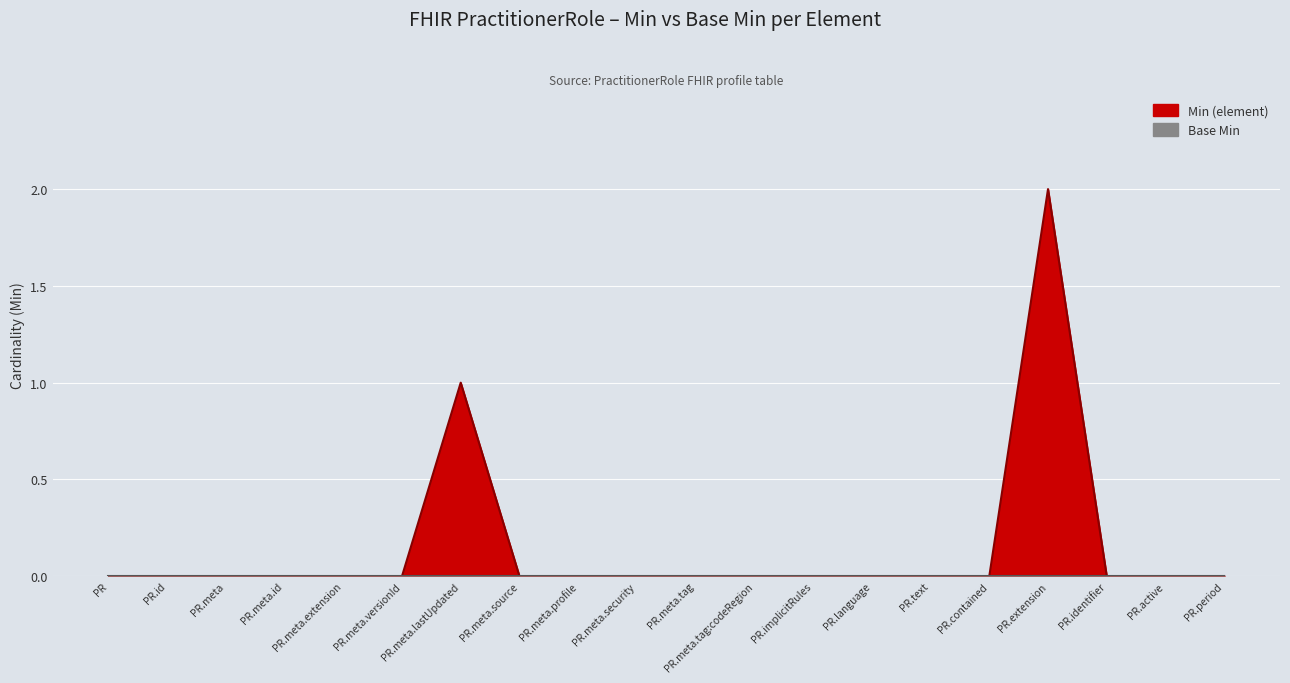

What is the change in value from PR.meta.lastUpdated to PR.contained?

-1